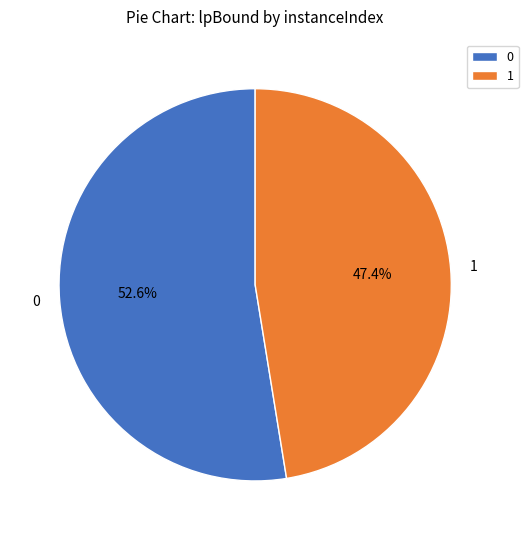

Rank the categories by value from lowest to highest.

1, 0